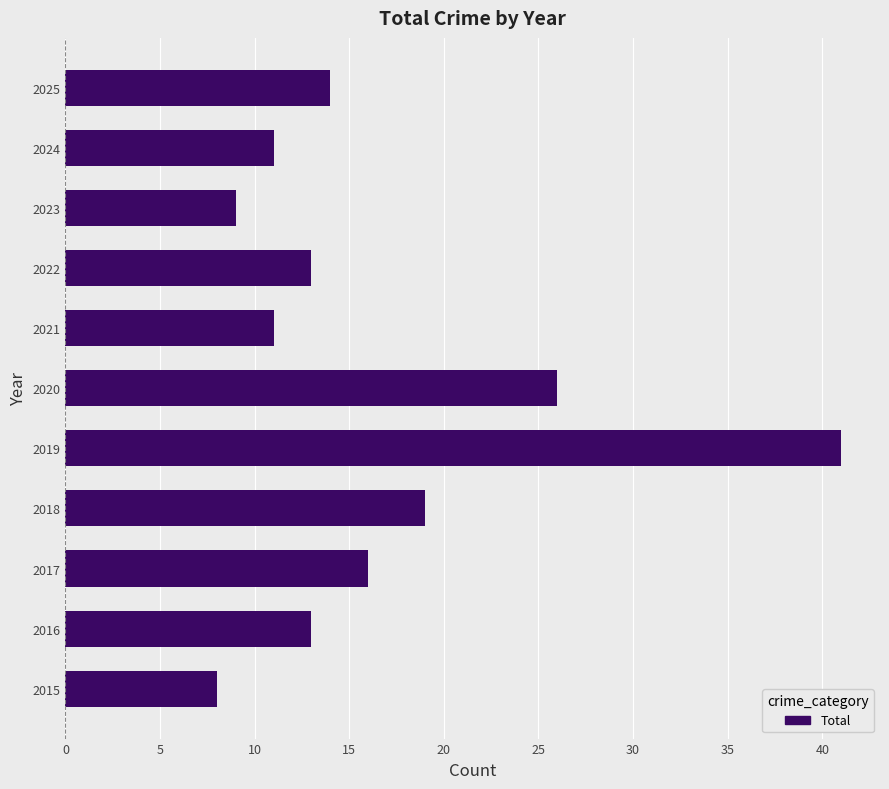

How many series are shown in this chart?

1